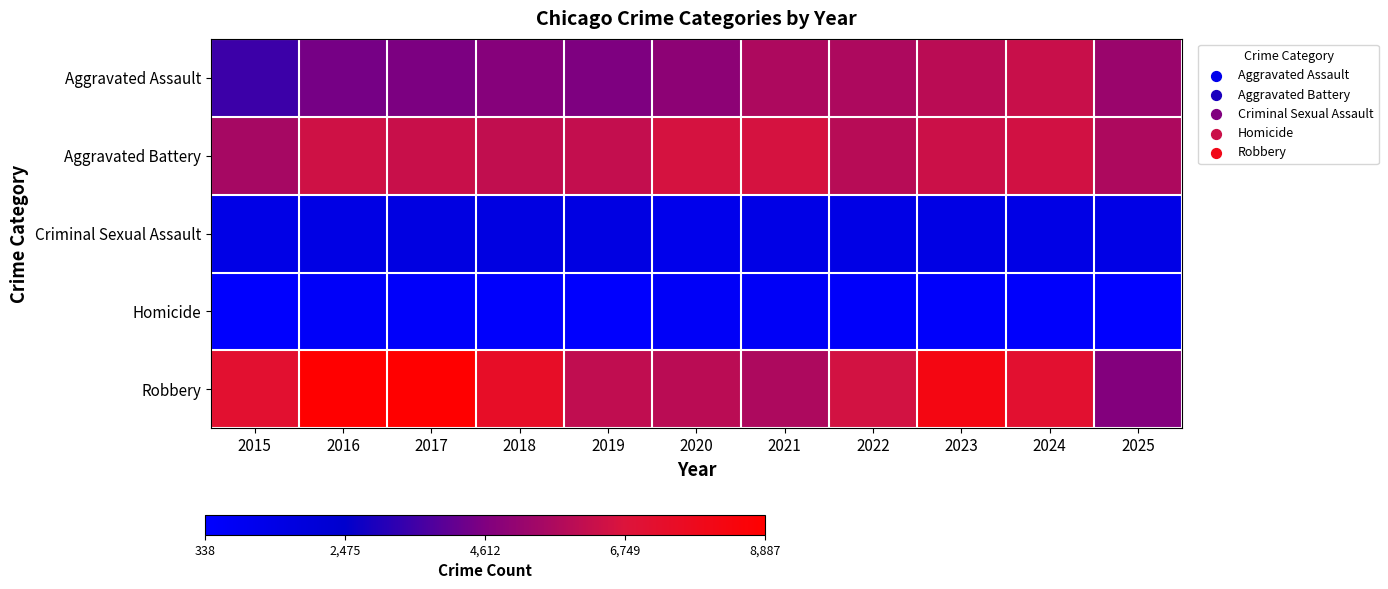

What is the spread (max minus min) of values at 2025?

5310